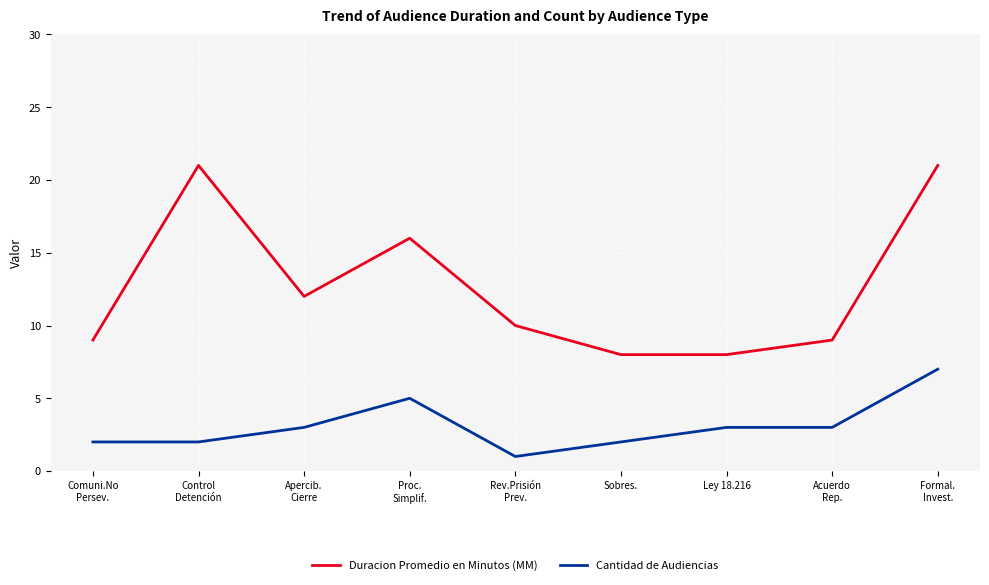

At which category is the sum across all series the highest?

Formal.
Invest.